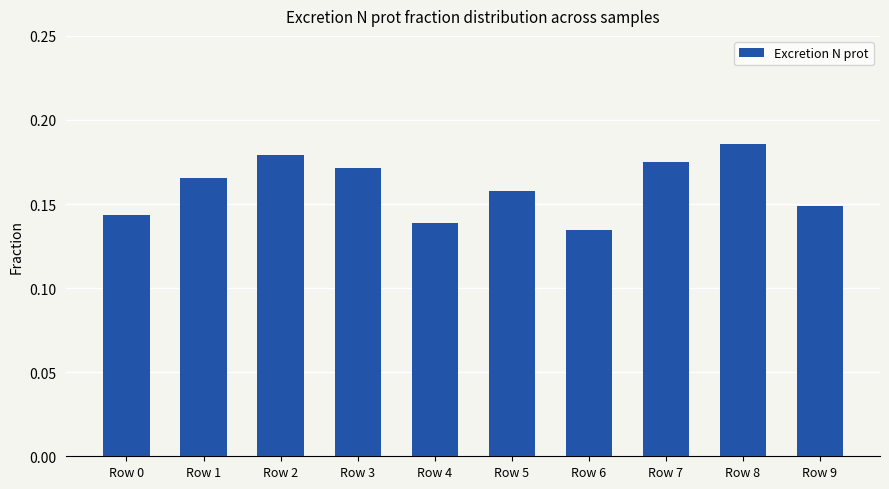

What is the sum of the values at Row 3 and Row 9?

0.3